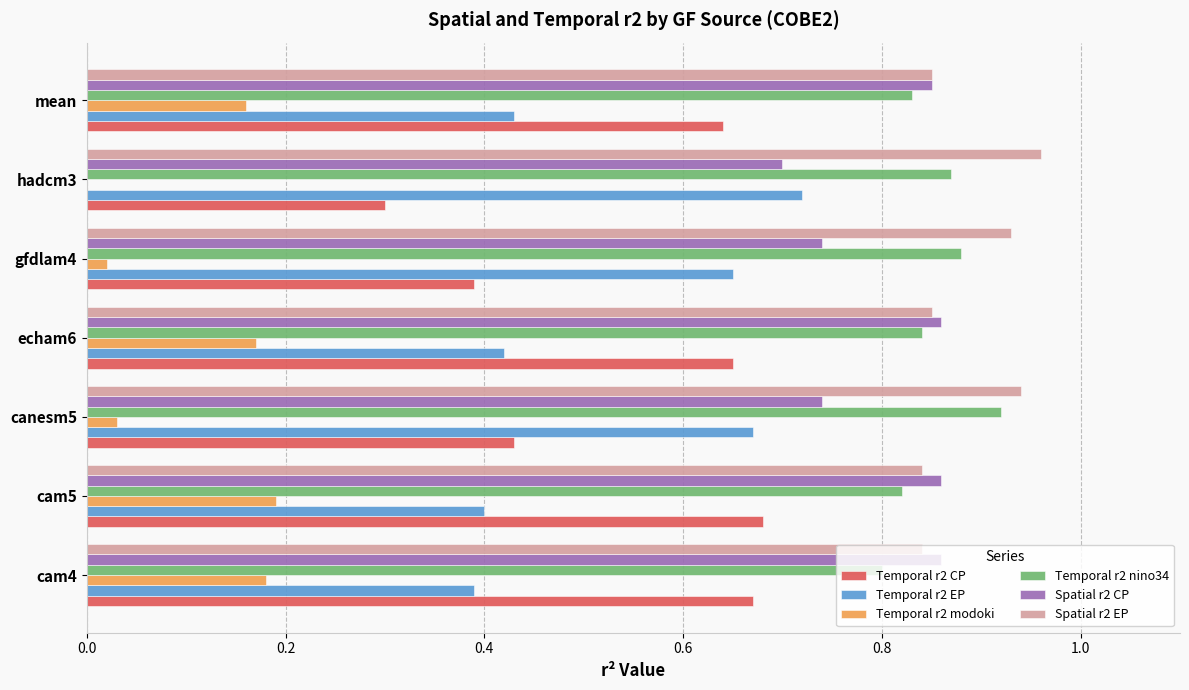

At which category does the chart reach its peak across all series?

hadcm3